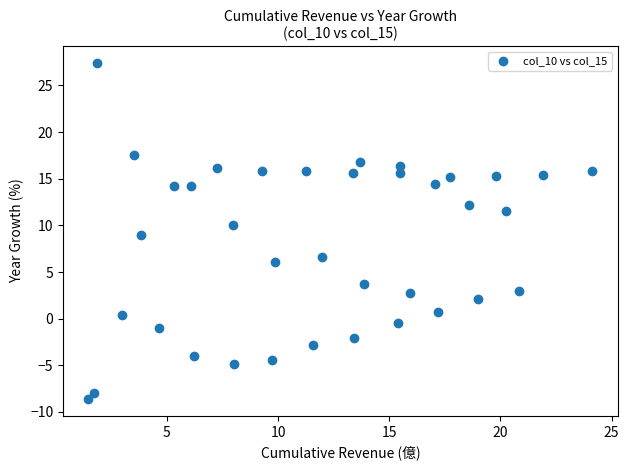

What is the range of Y values (max minus min)?

36.0